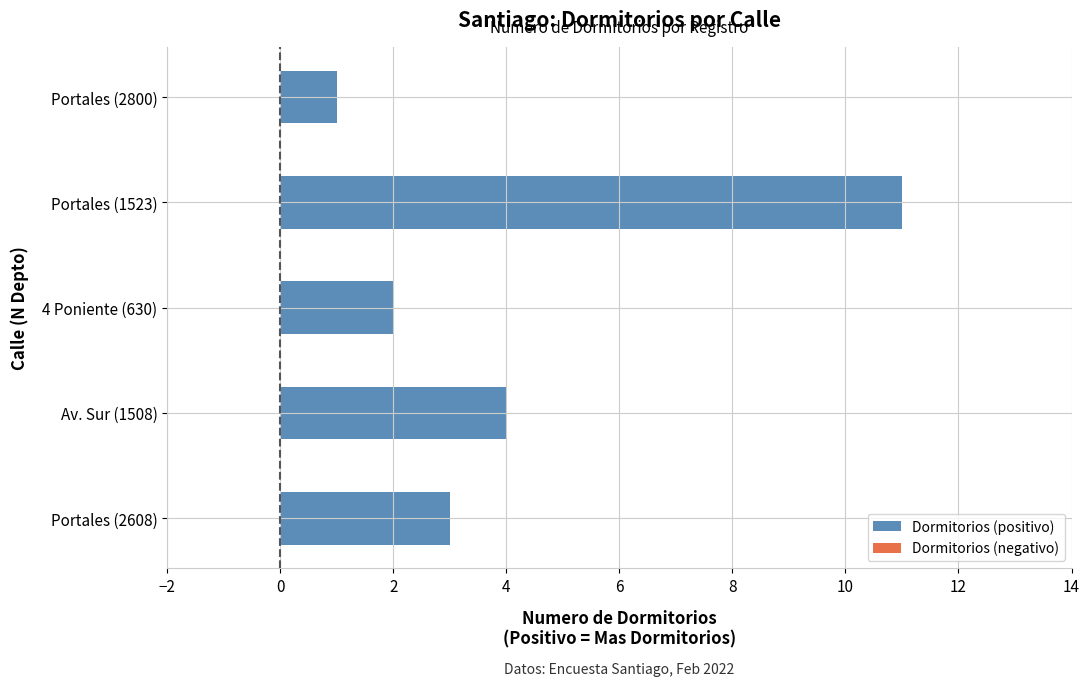

Is it true that the value at Portales (2800) is 2?

False